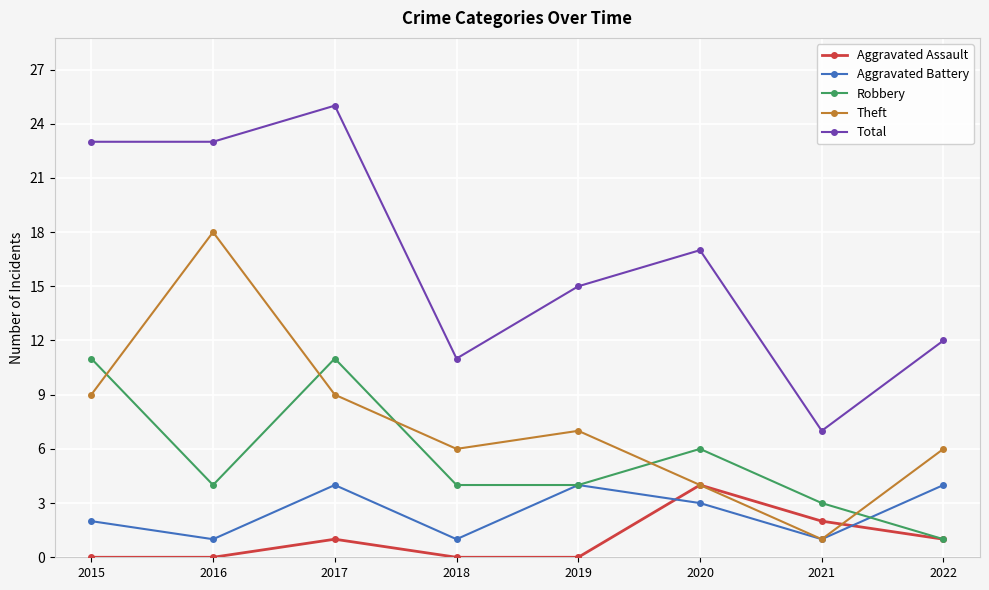

Which series ends up on top after the final intersection of Theft and Aggravated Assault?

Theft